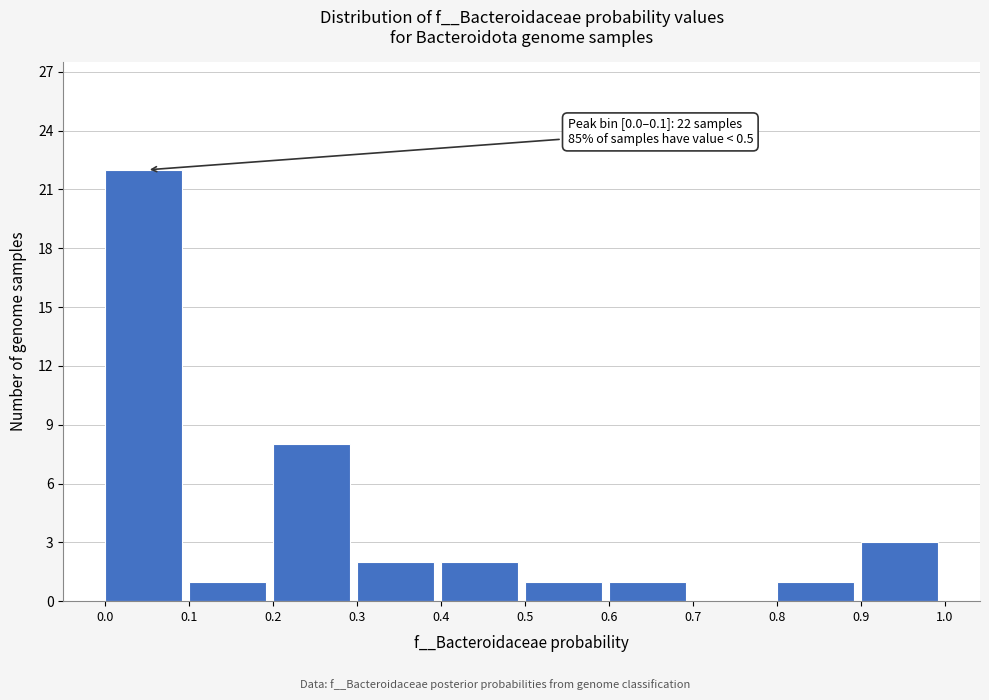

Which range on the x-axis has the tallest bar?

0.0 to 0.1